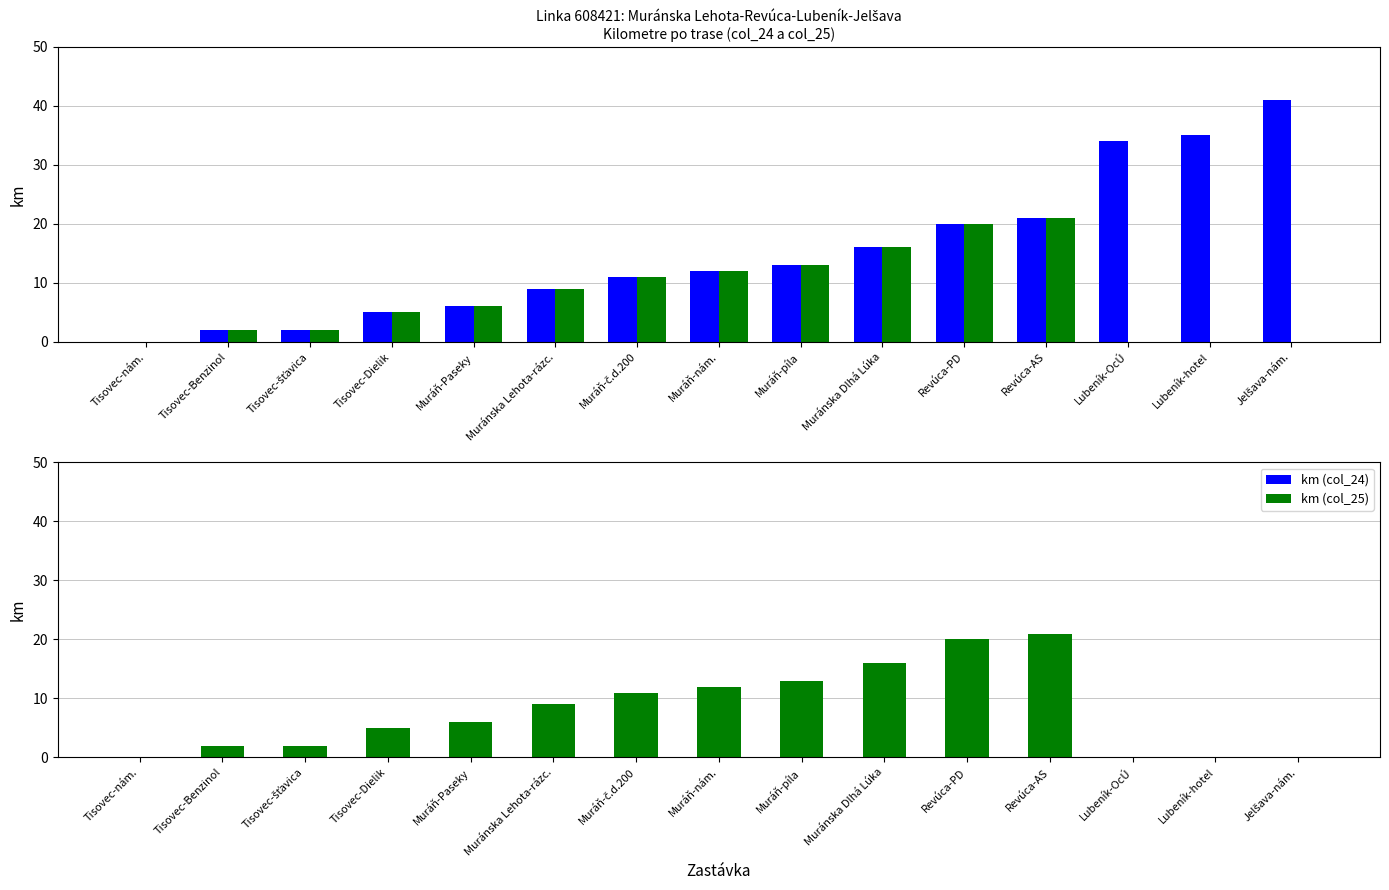

What is the value of the km (col_24) bar at the 14th from the left?

35